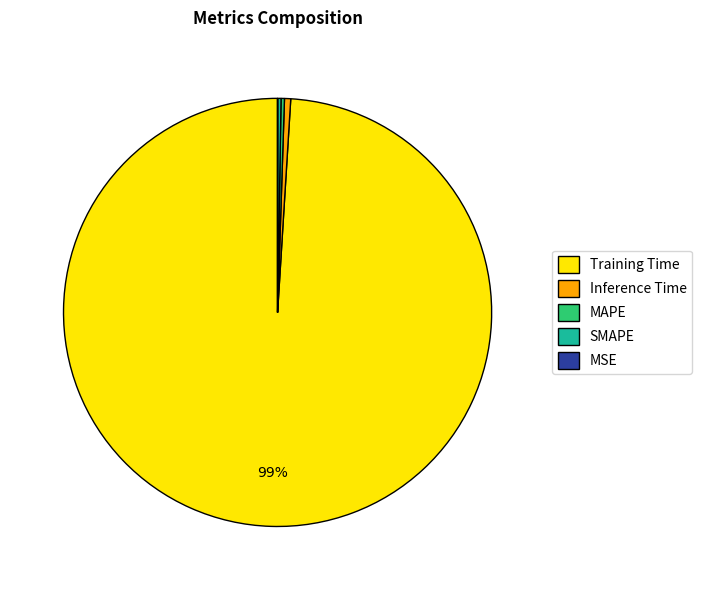

Which category has the biggest portion of the pie?

Training Time